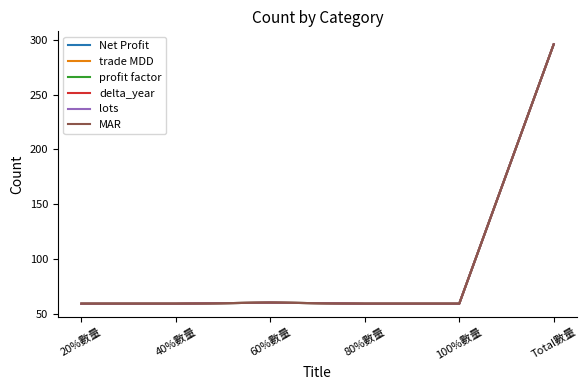

What is the label of the 1st point from the left?

20%數量